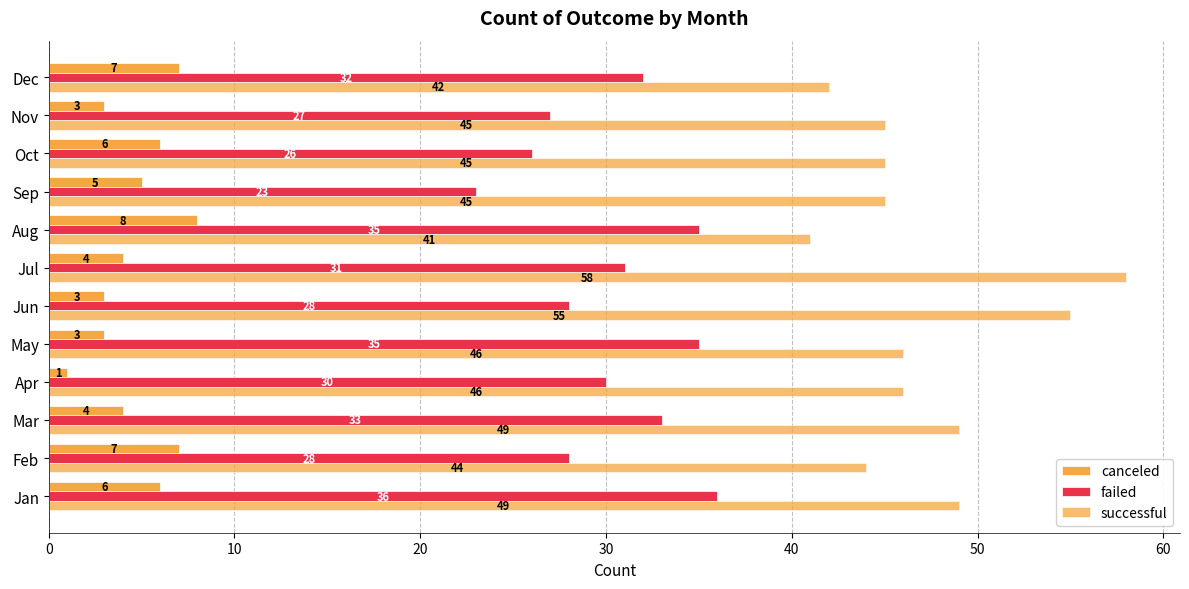

Count the number of categories in the chart.

12